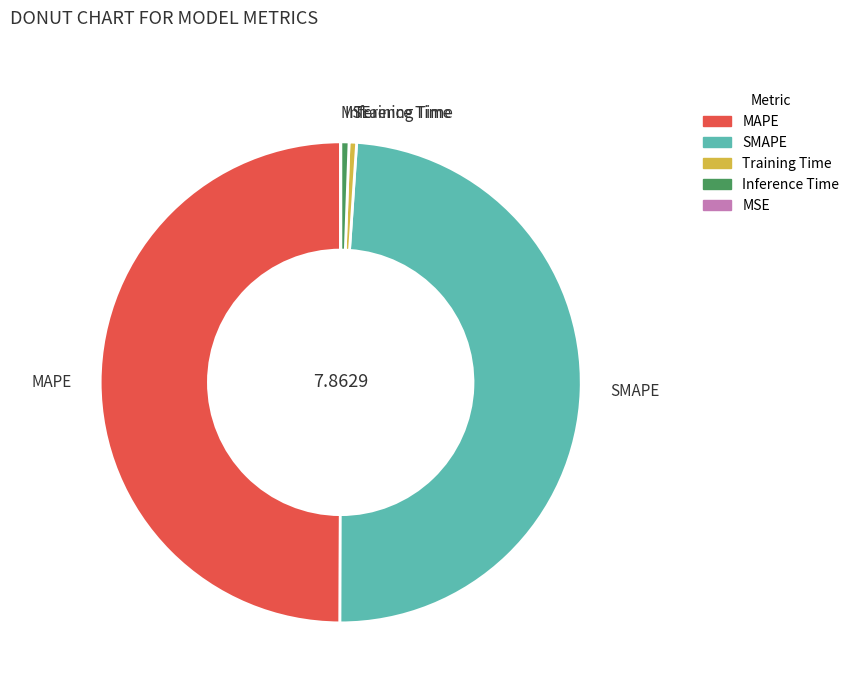

Approximately how many times larger is the value at MAPE compared to SMAPE?

1.0